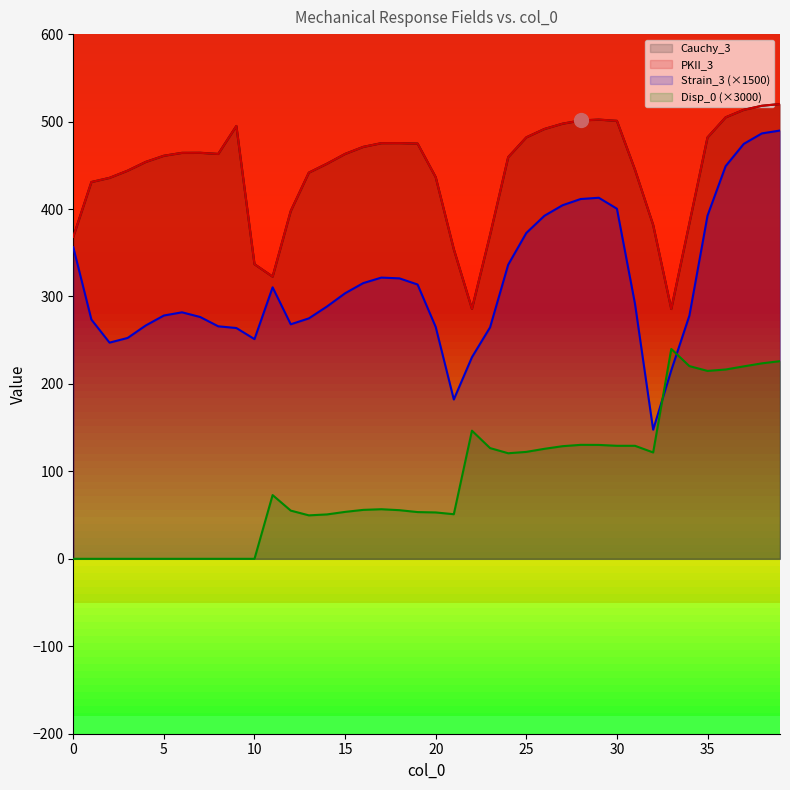

True or false: Cauchy_3 and Strain_3 cross at least once.

False